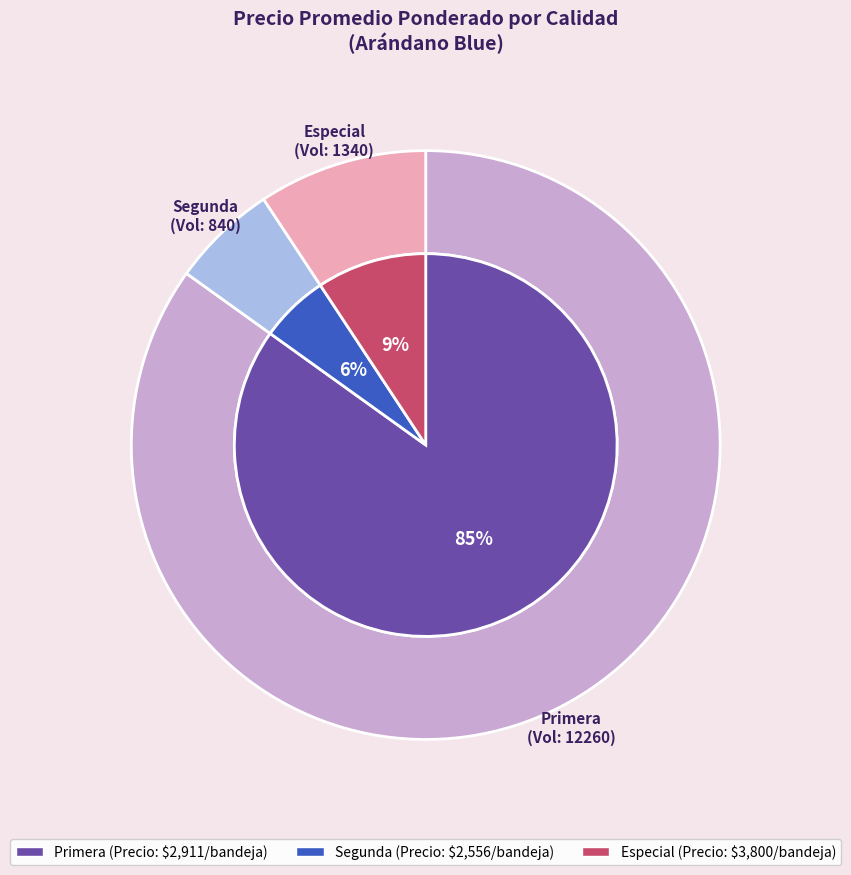

True or false: Sin especificar accounts for 34% of the total.

False